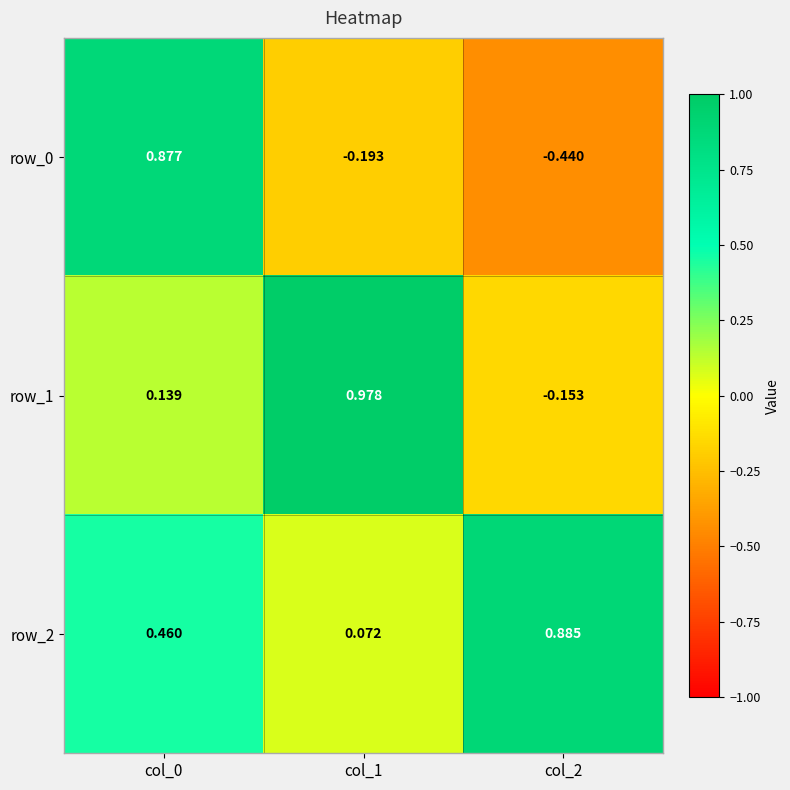

True or false: row_1 has a value of 0.2 at col_0.

False